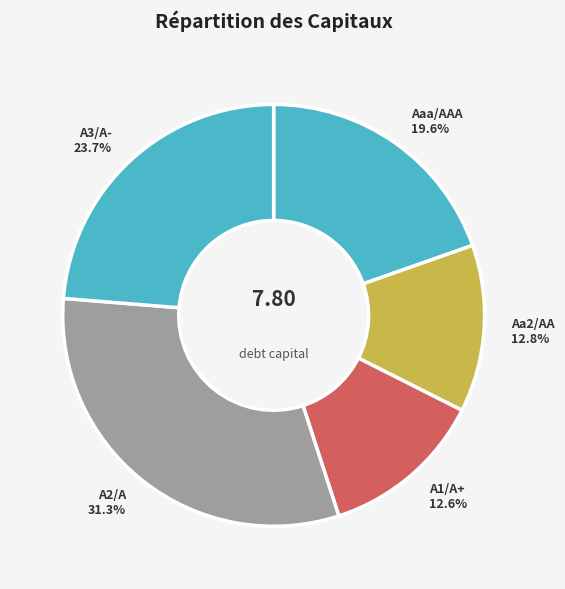

Count the number of slices in the pie.

5